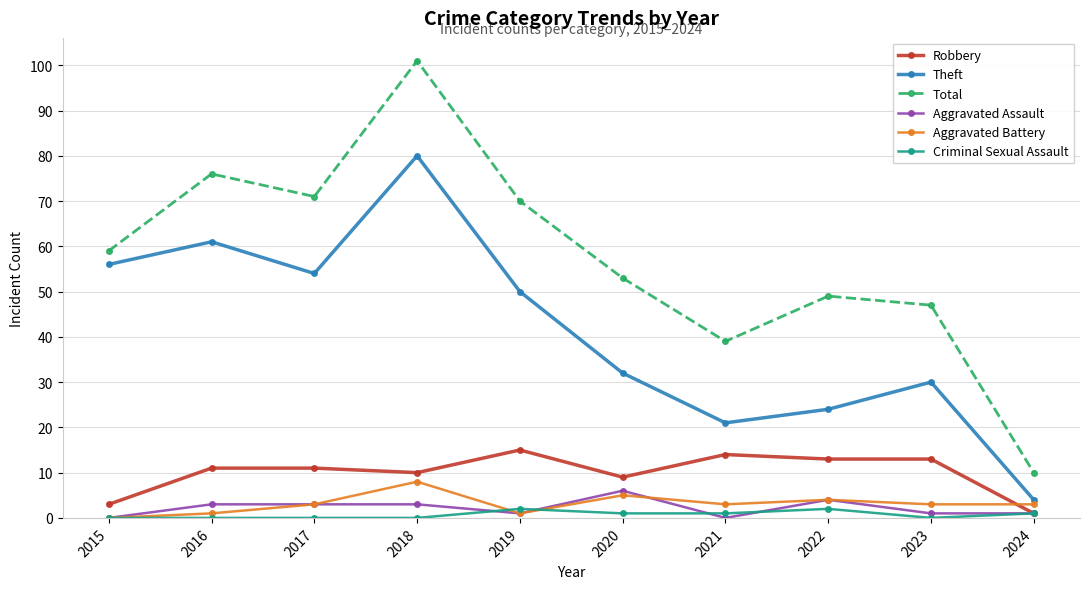

True or false: Criminal Sexual Assault and Aggravated Assault cross at least once.

True